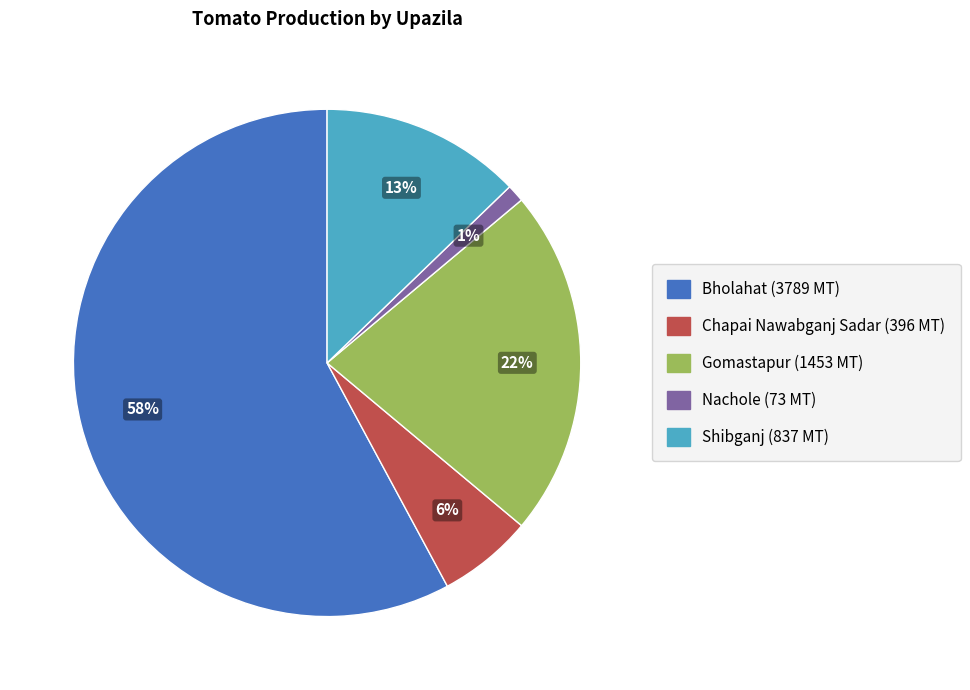

What is the largest slice in the pie chart?

Bholahat